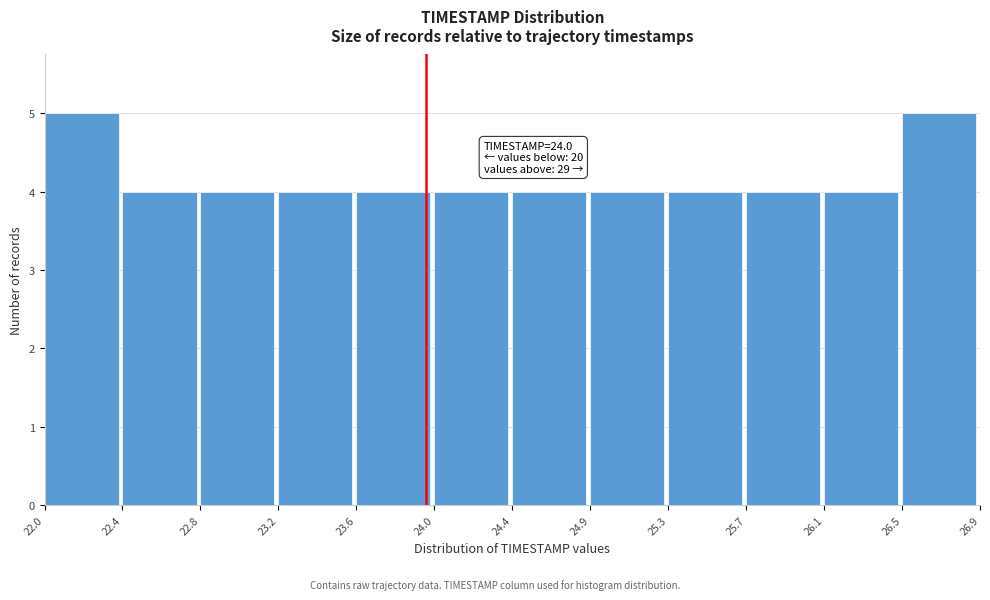

Reading right to left, list all the values displayed in this chart.

5	4	4	4	4	4	4	4	4	4	4	5